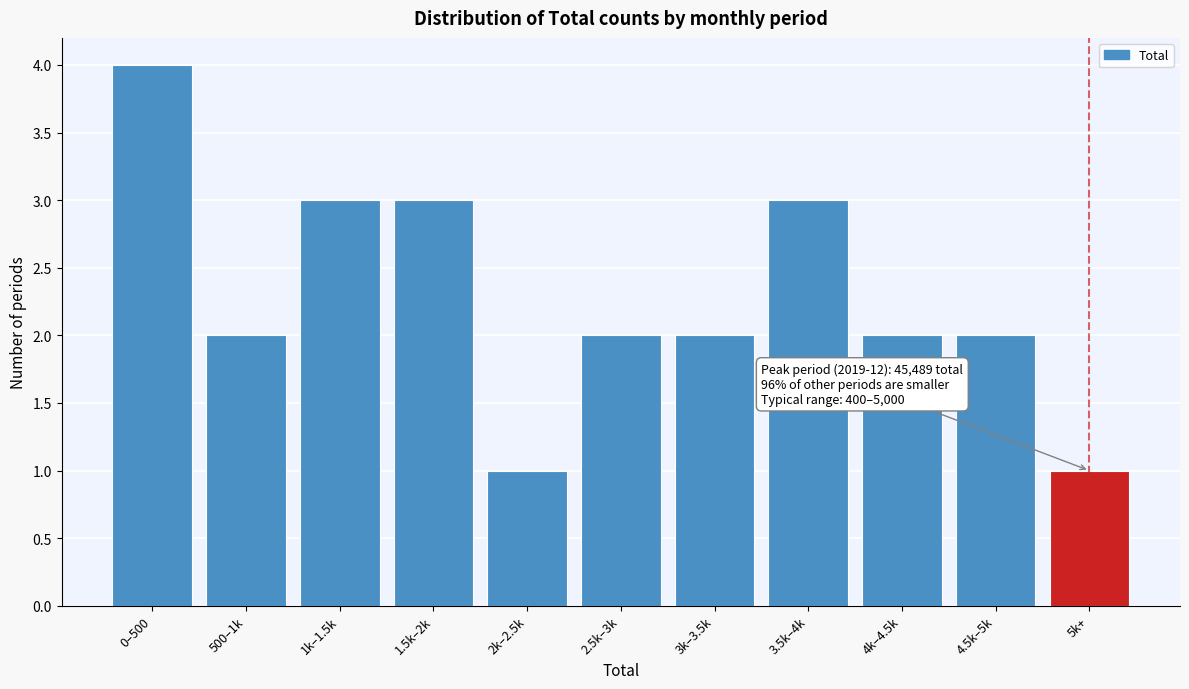

Reading right to left, what are all the values shown in this chart?

1	2	2	3	2	2	1	3	3	2	4